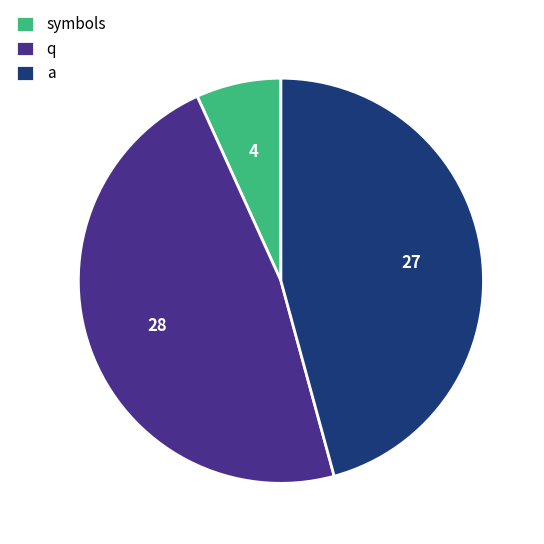

Is there a majority slice in this chart?

No